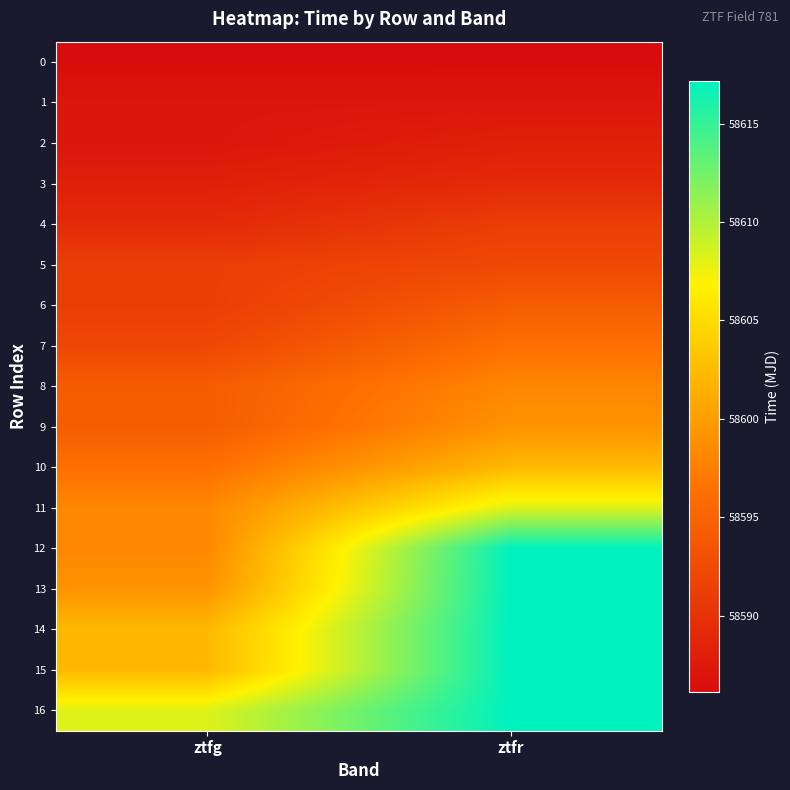

Rank the series at ztfg from highest to lowest value.

16, 15, 14, 13, 12, 11, 10, 9, 8, 7, 6, 5, 4, 3, 2, 1, 0